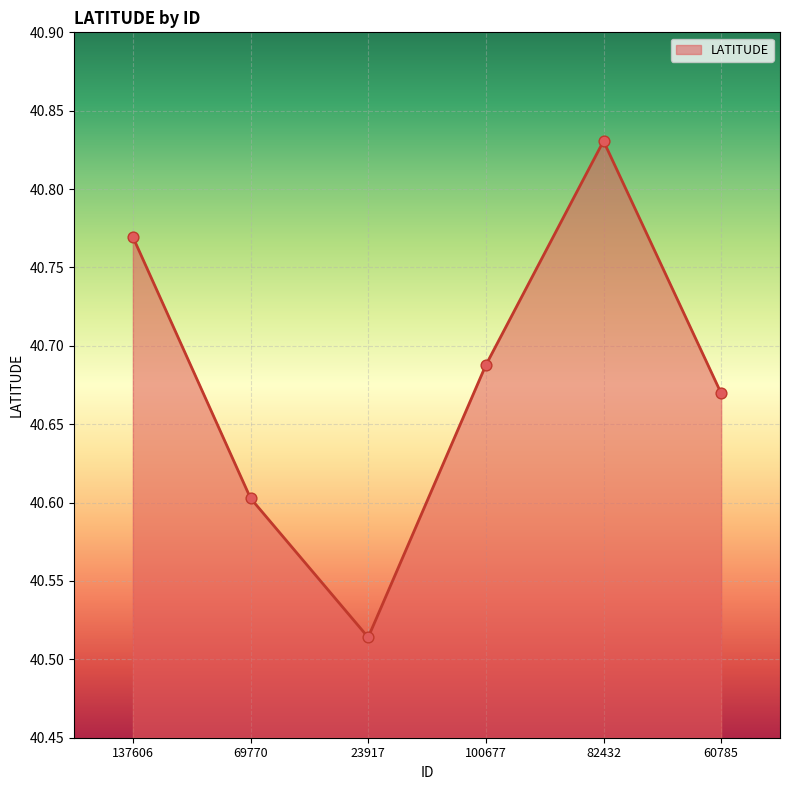

What is the ratio of the value at 60785 to the value at 82432?

1.0